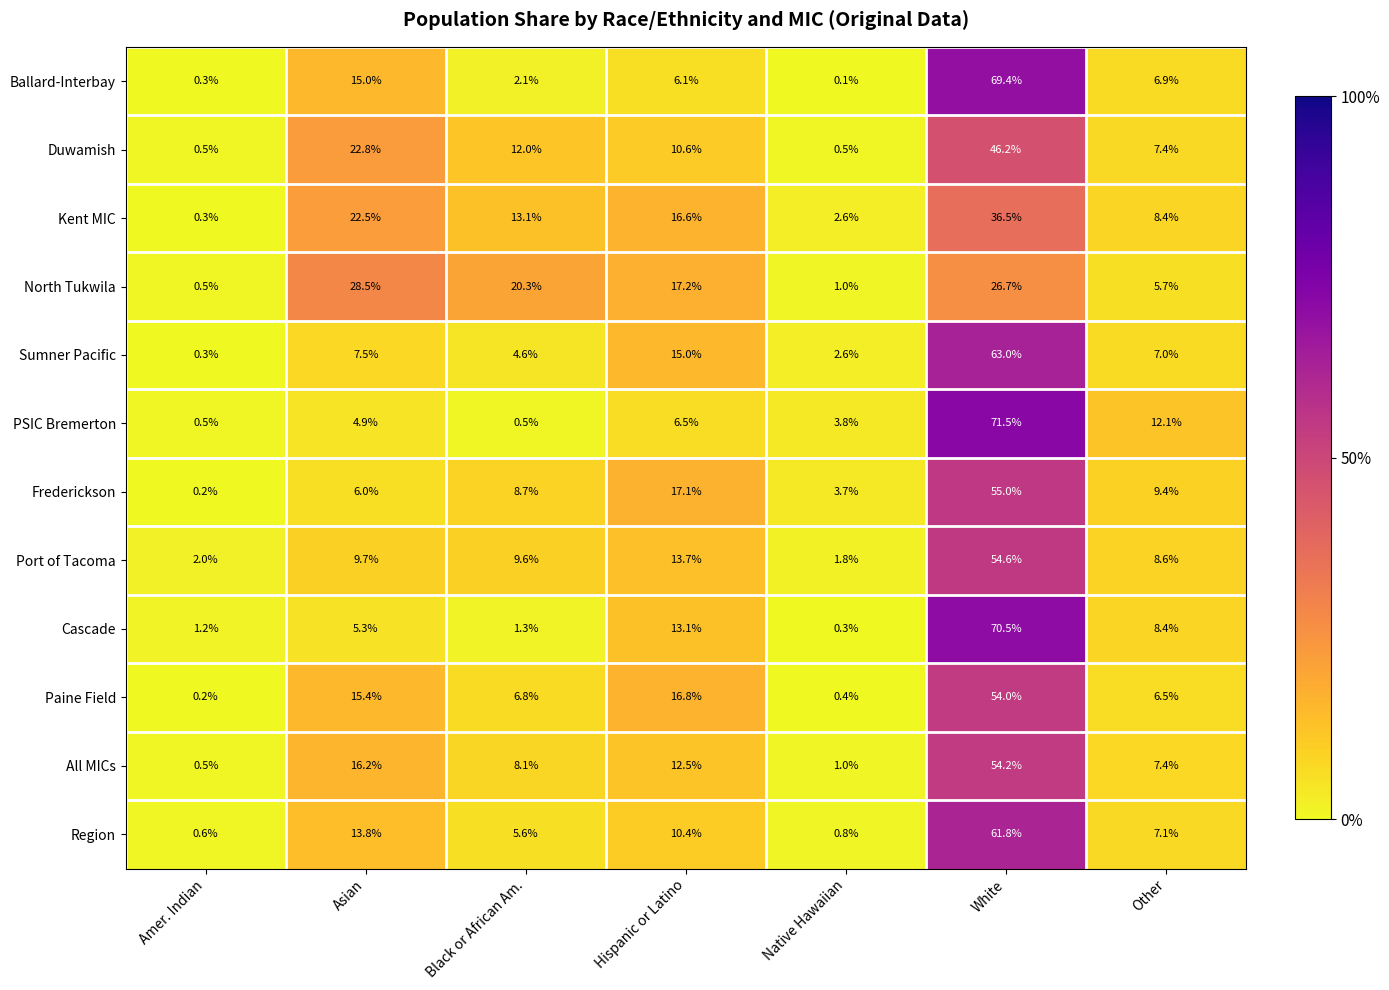

What is the difference between the Paine Field values at Other and Black or African Am.?

0.3